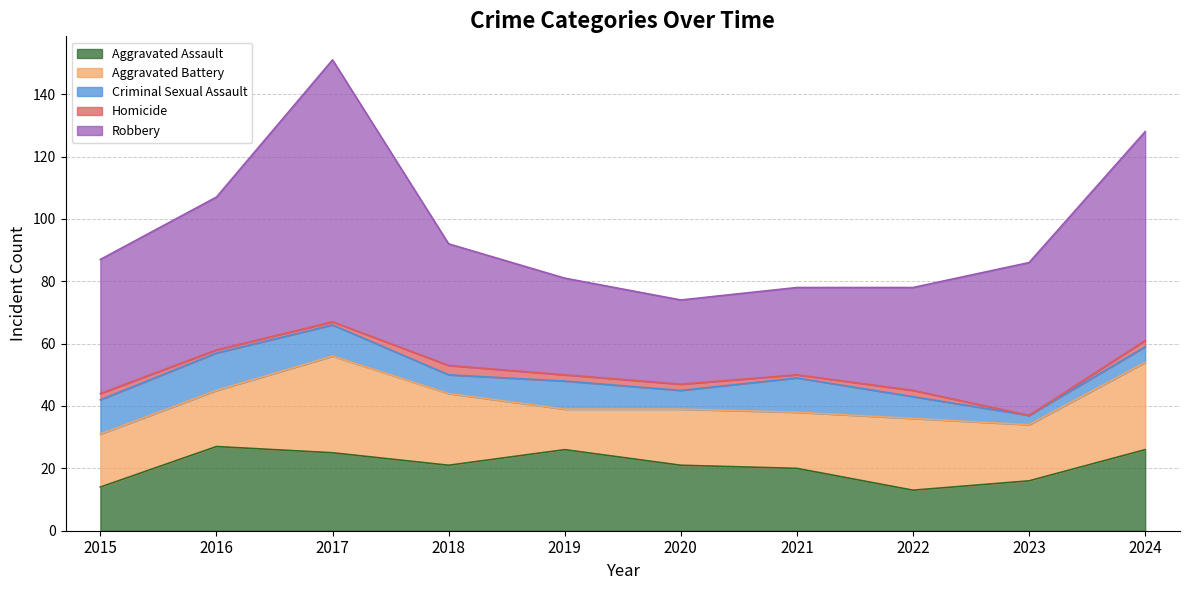

Where does the Homicide series first go above 2?

2018